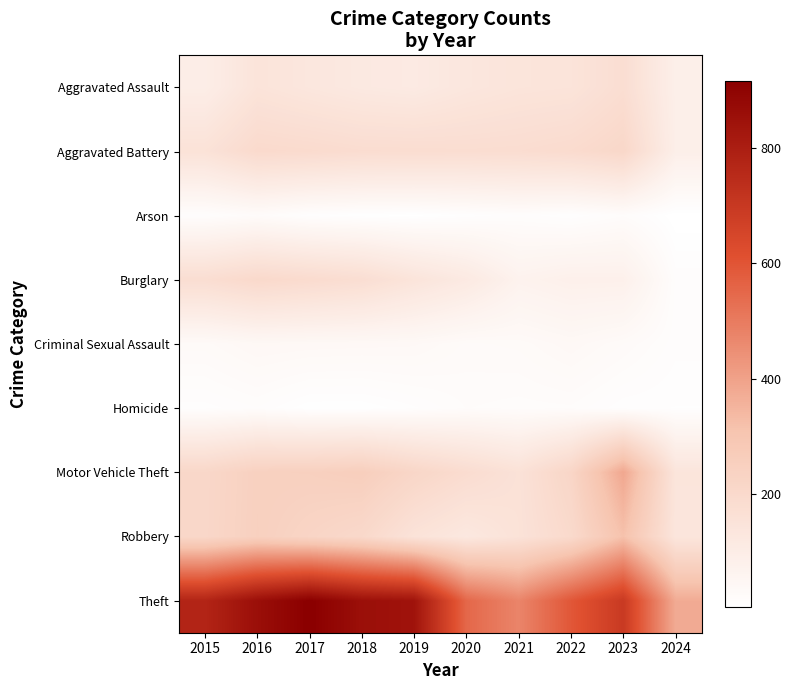

Between 2019 and 2018, which is larger?

2018